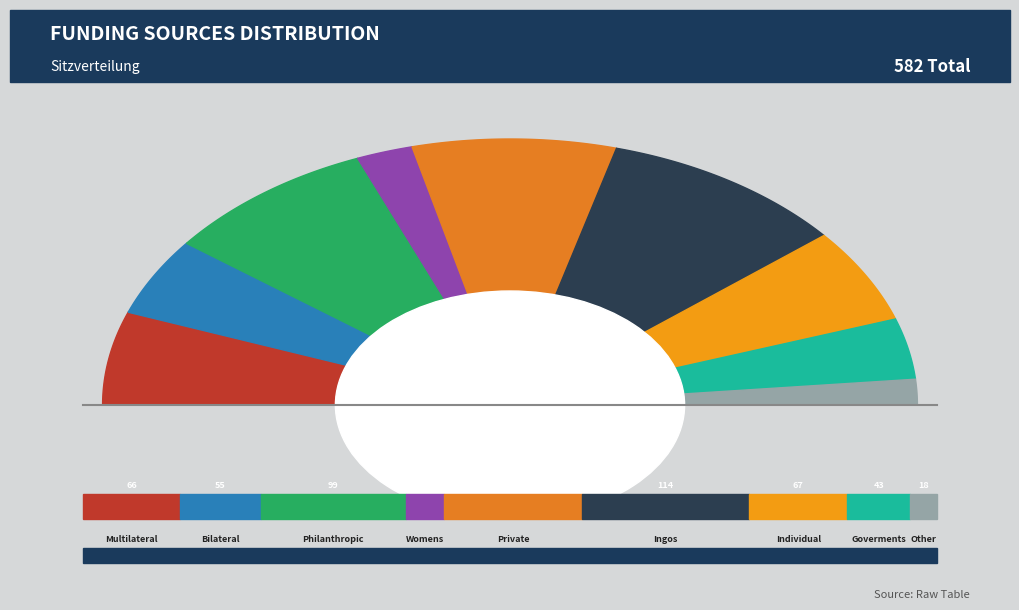

To the nearest percent, what is the average slice percentage?

11%